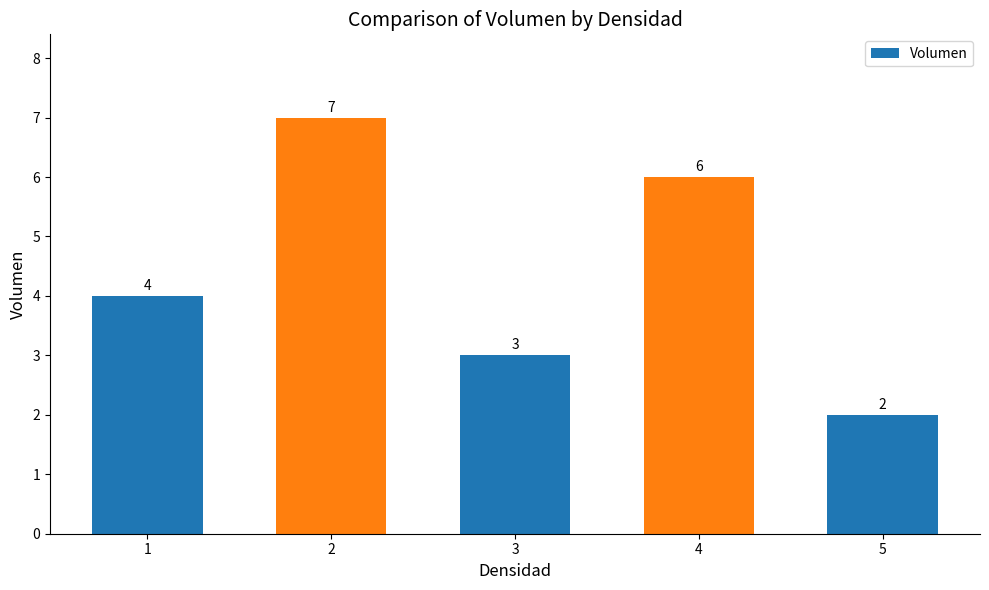

Reading left to right, list all the values displayed in this chart.

4	7	3	6	2